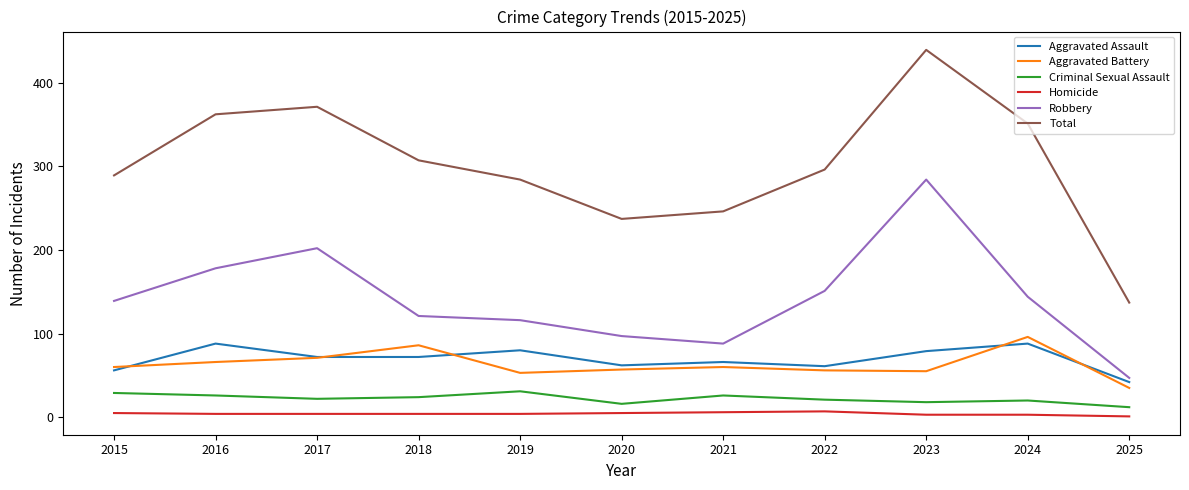

Is it true that Total equals 185 at 2015?

False